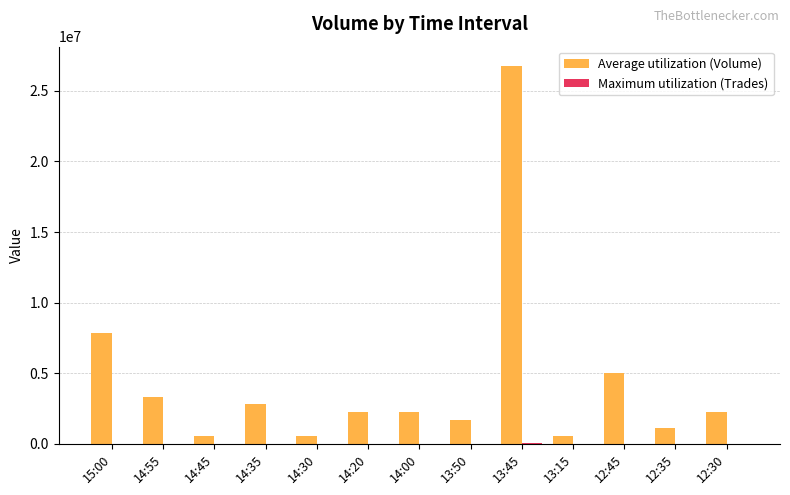

Which series has the largest total across all categories?

Average utilization (Volume)